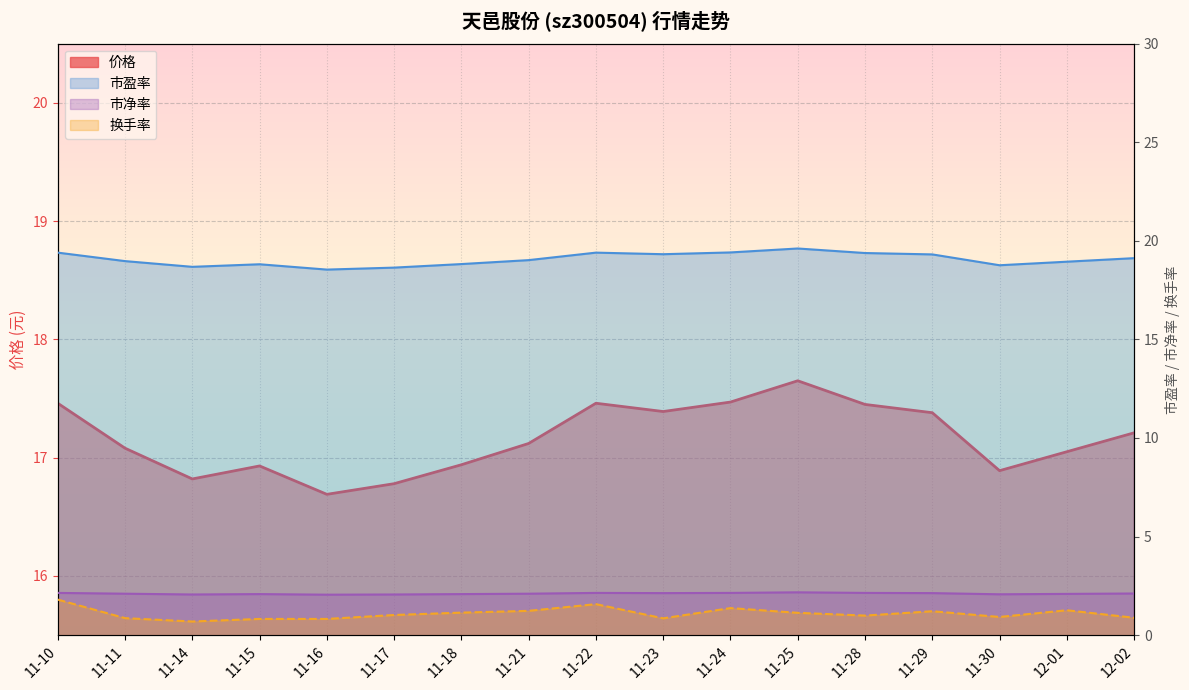

Count the 市净率 values in the range 2 to 3.

17